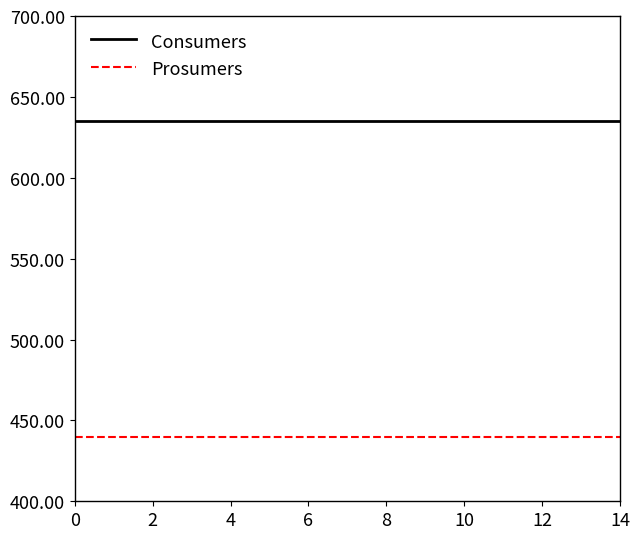

At how many categories does at least one series exceed 502?

15